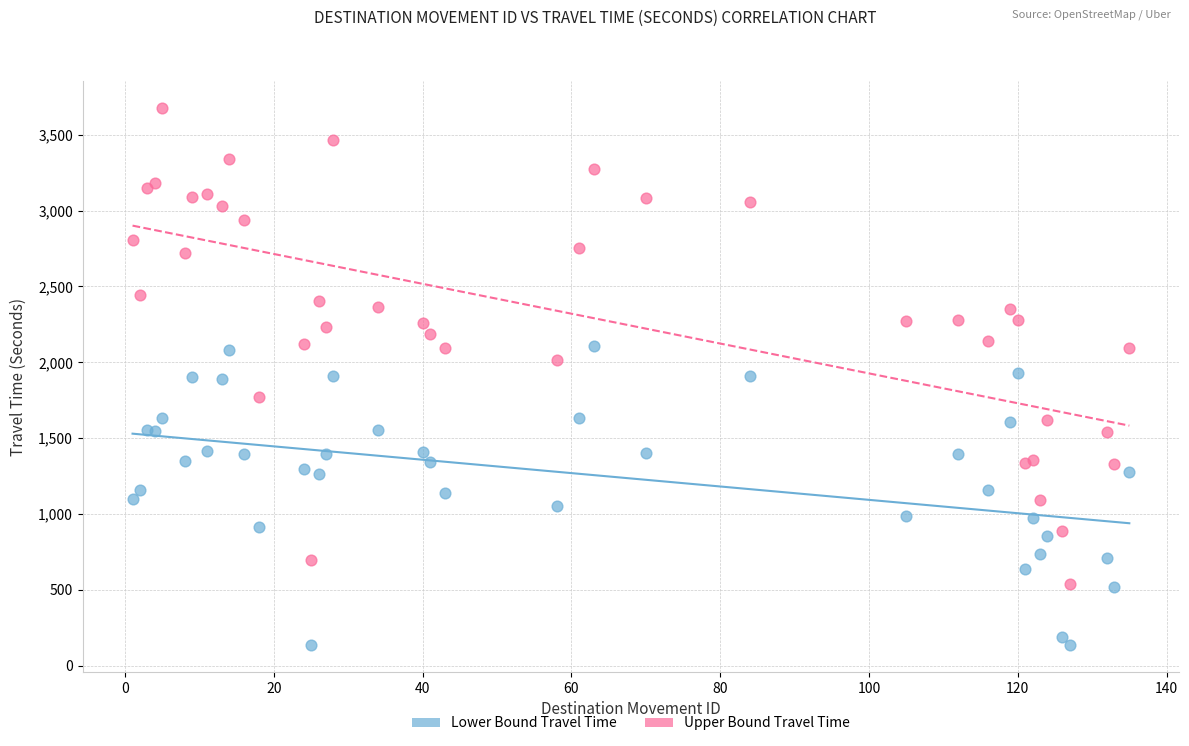

What are all the series names shown in the legend?

Lower Bound Travel Time, Upper Bound Travel Time